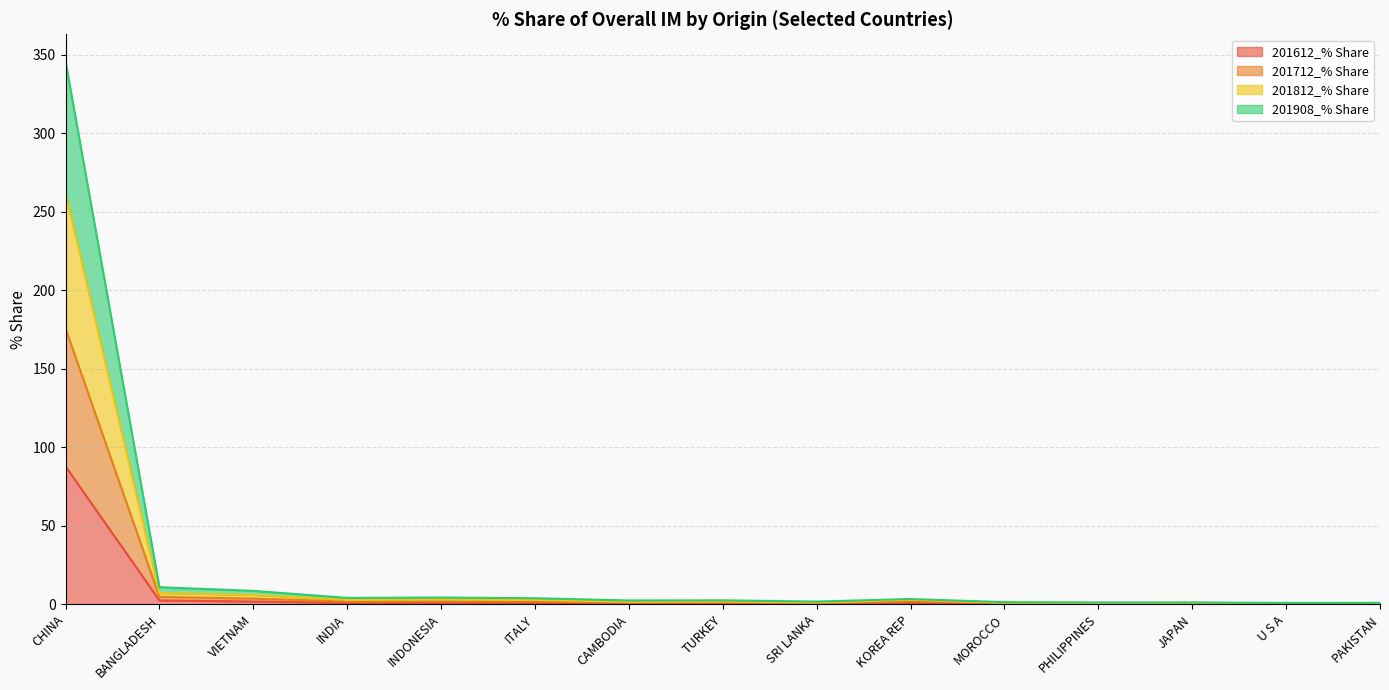

Is the value of 201908_% Share at CHINA greater than the value of 201612_% Share at CHINA?

Yes